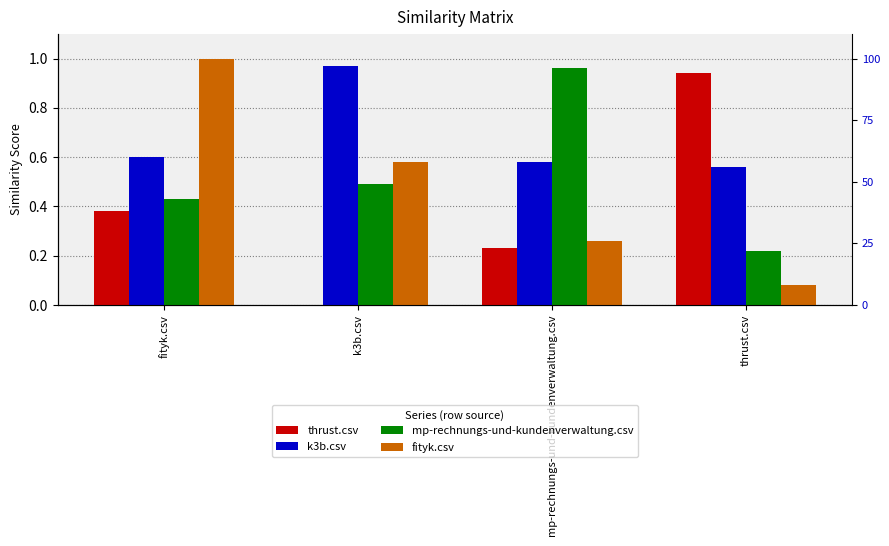

Between k3b.csv and fityk.csv, which is larger?

fityk.csv